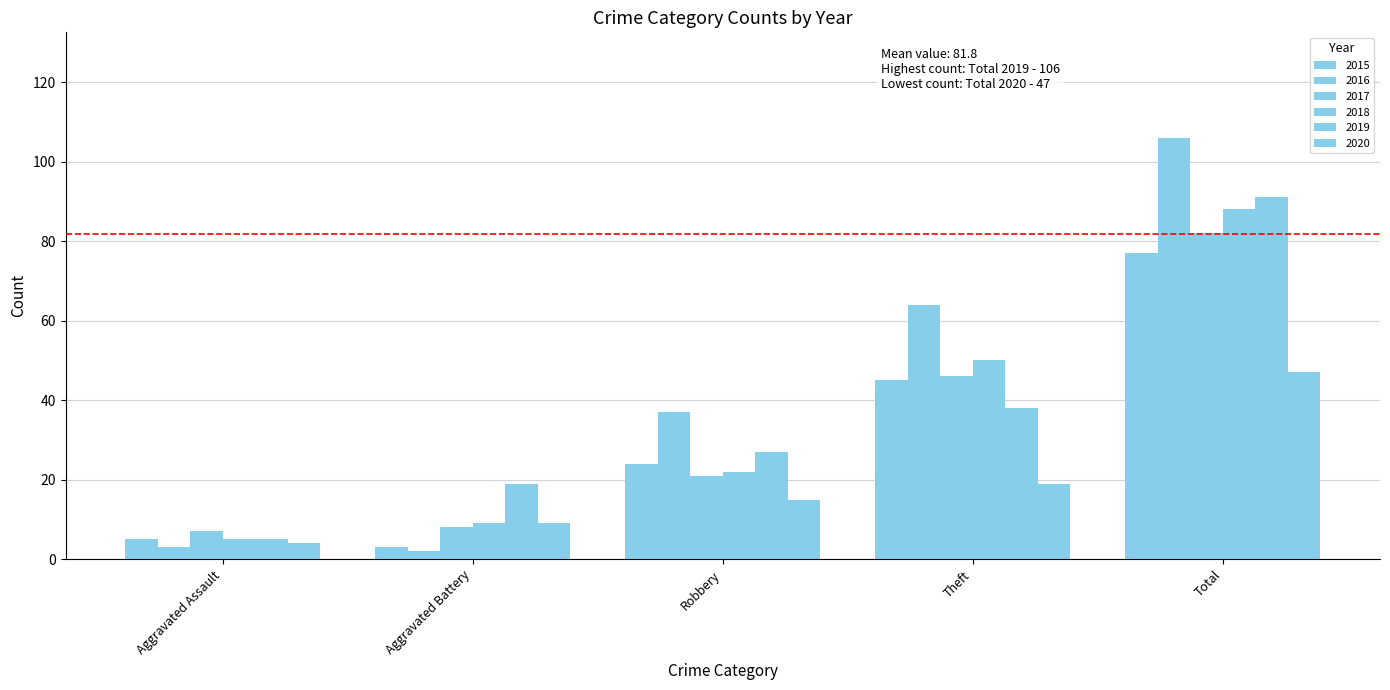

Are the bars horizontal?

No